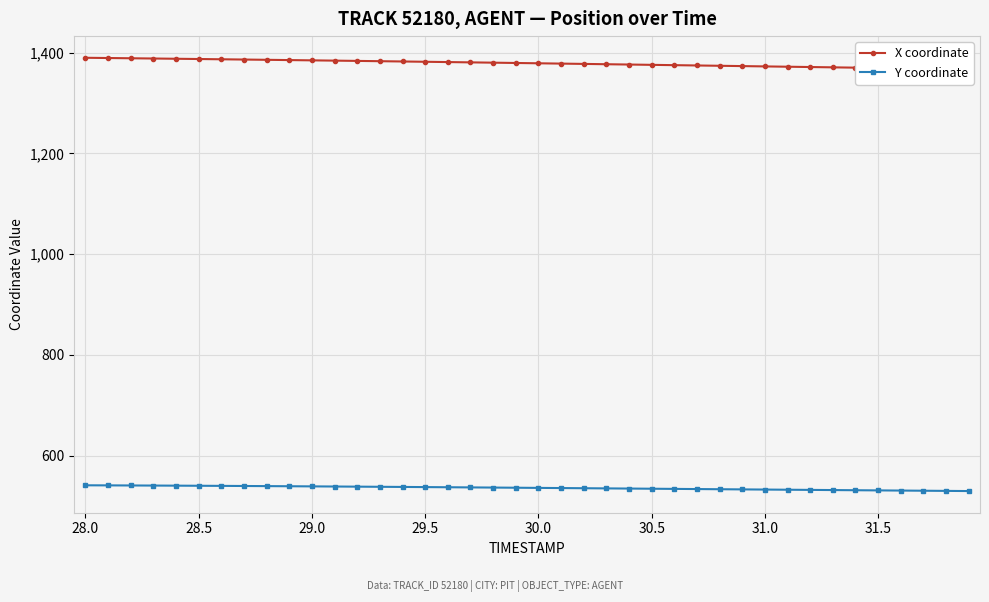

What is the maximum value shown in the chart?

1389.8